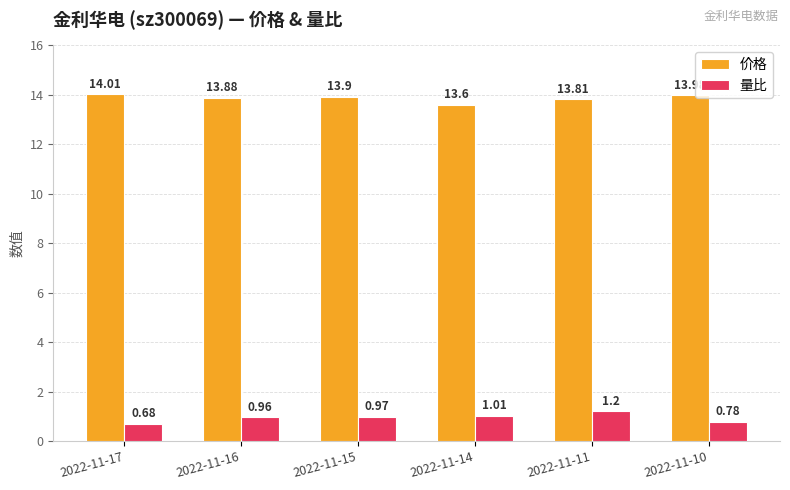

What is the total value across all series at 2022-11-15?

14.9